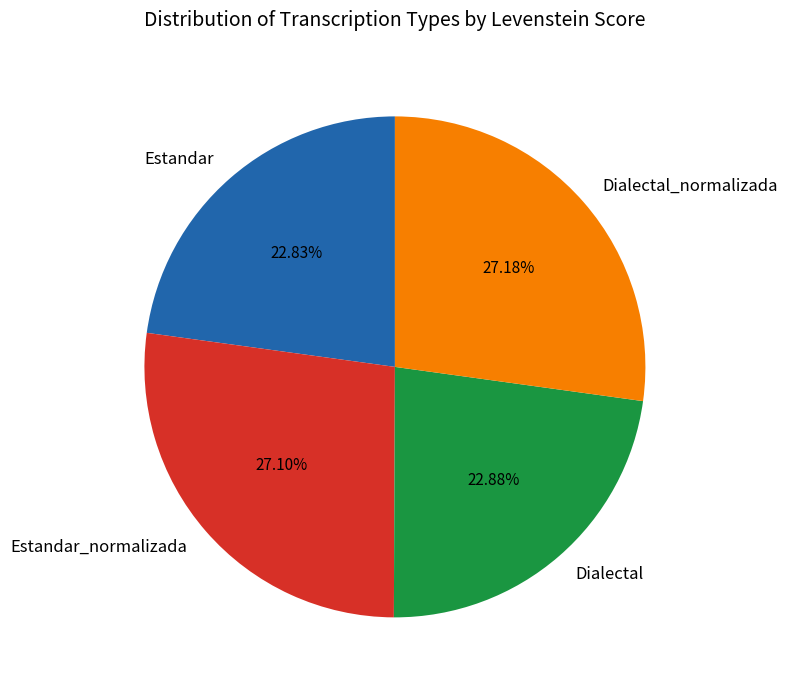

How many segments does this pie chart have?

4